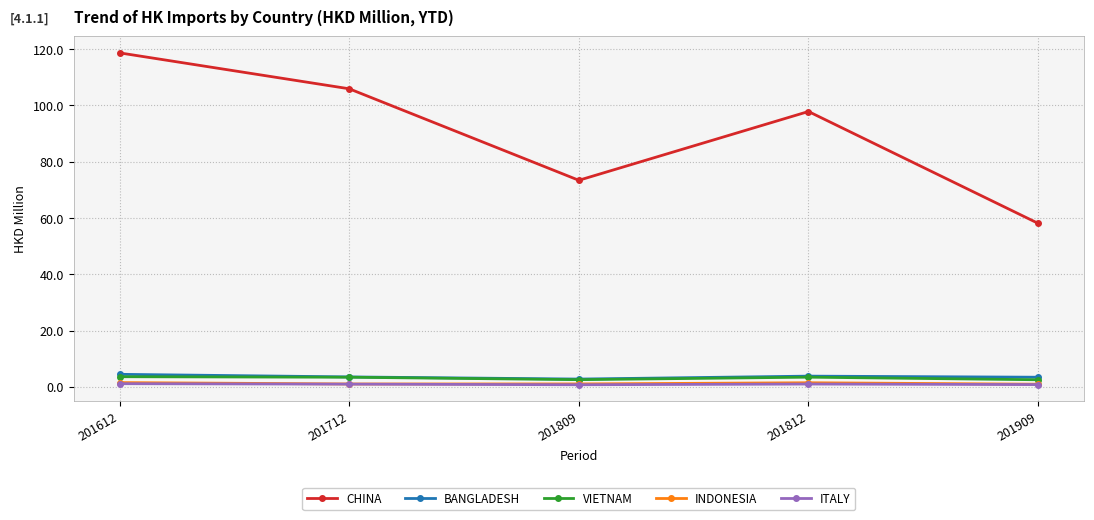

Which series has the largest total across all categories?

CHINA